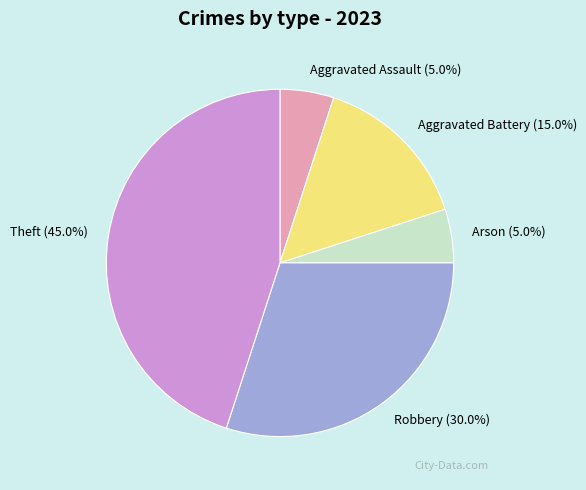

What percentage is the Aggravated Assault slice, to the nearest percent?

5%